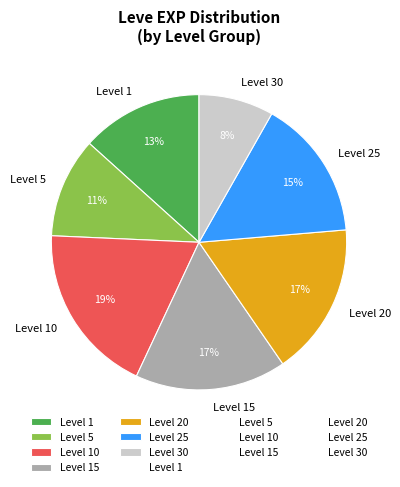

Count the number of slices in the pie.

7